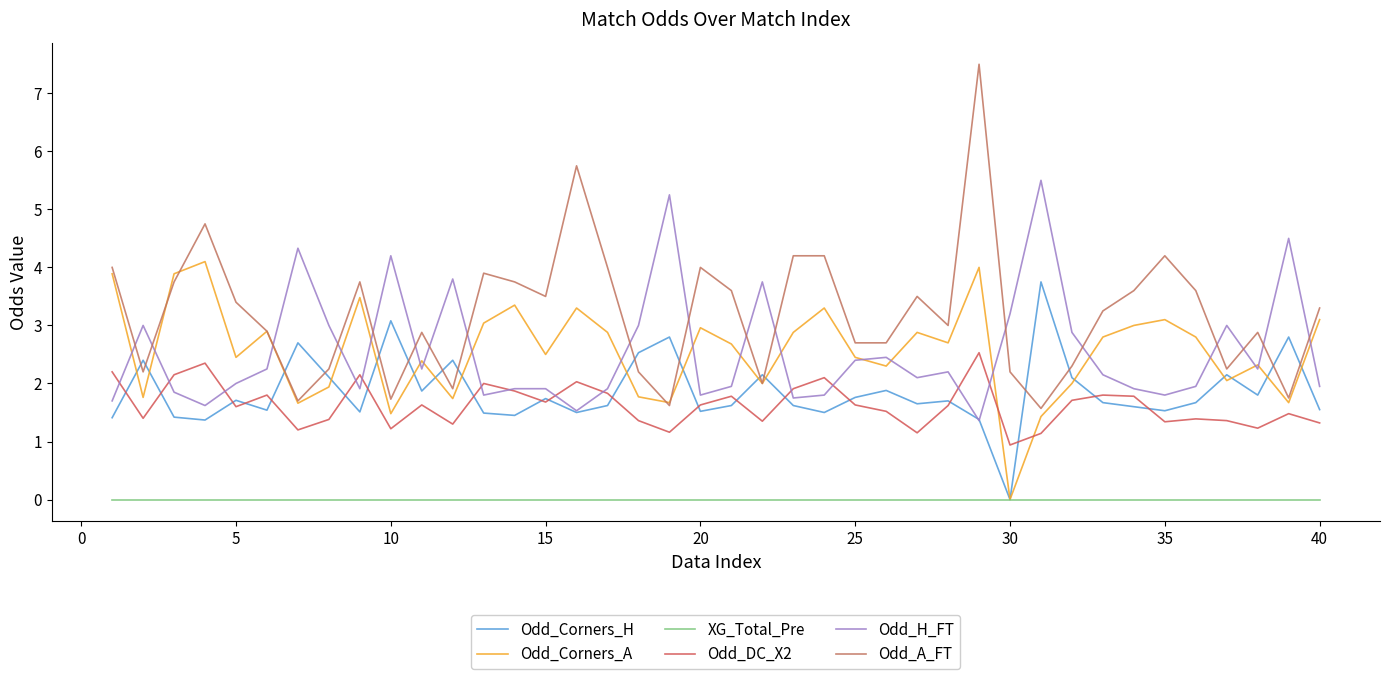

In Odd_DC_X2, how many points are lower than both neighbors (excluding endpoints)?

12